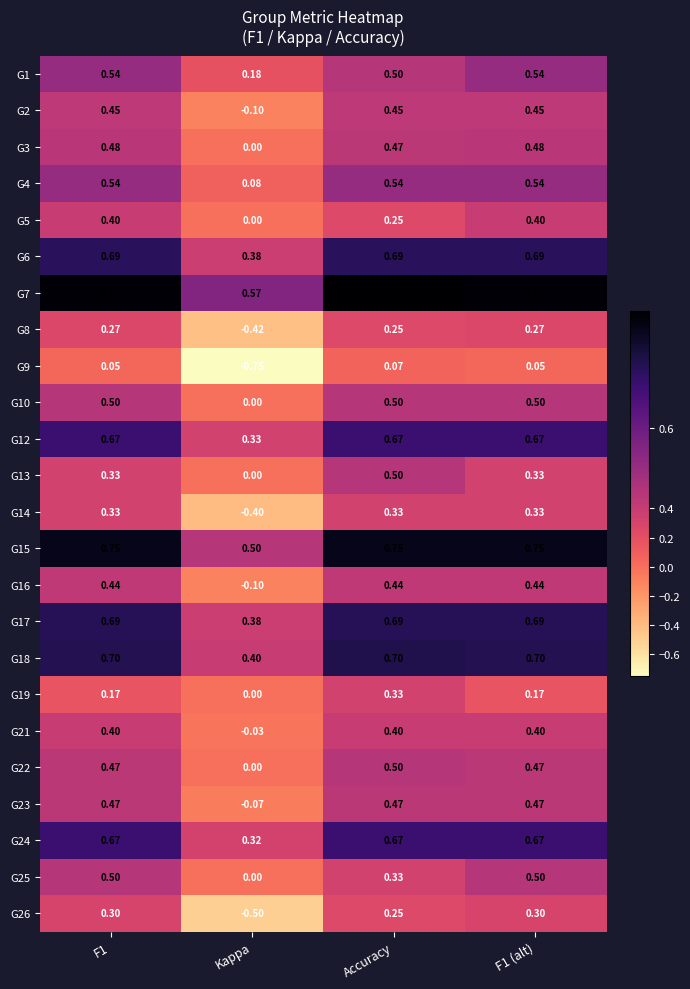

Where is G21 nearest to the value 0?

Kappa